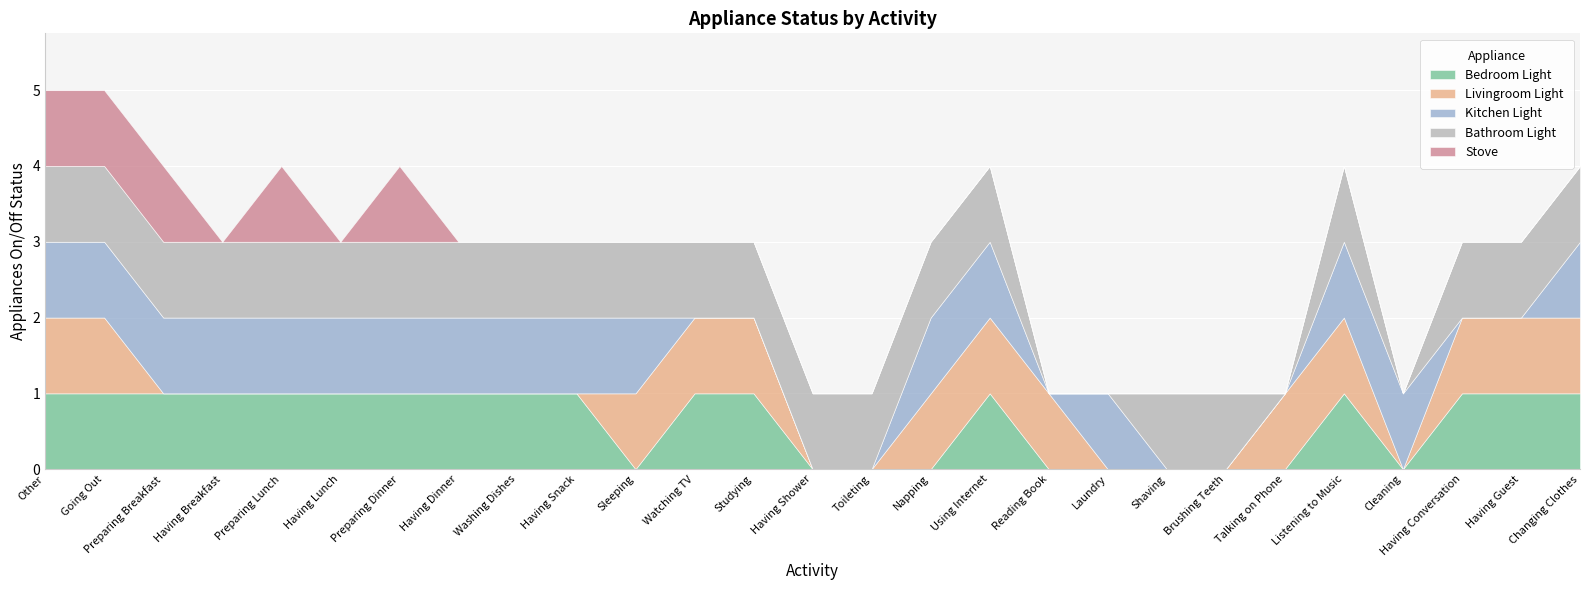

What is the highest value of the Kitchen Light series?

1